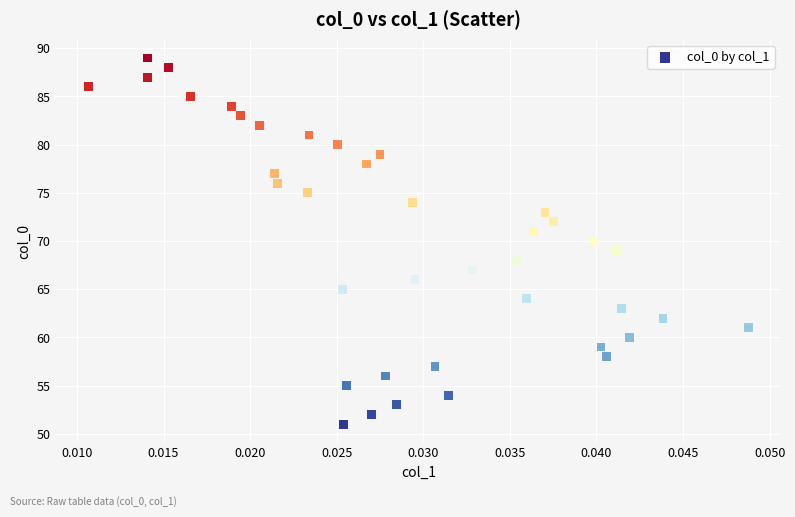

How many points are shown in the scatter plot?

39